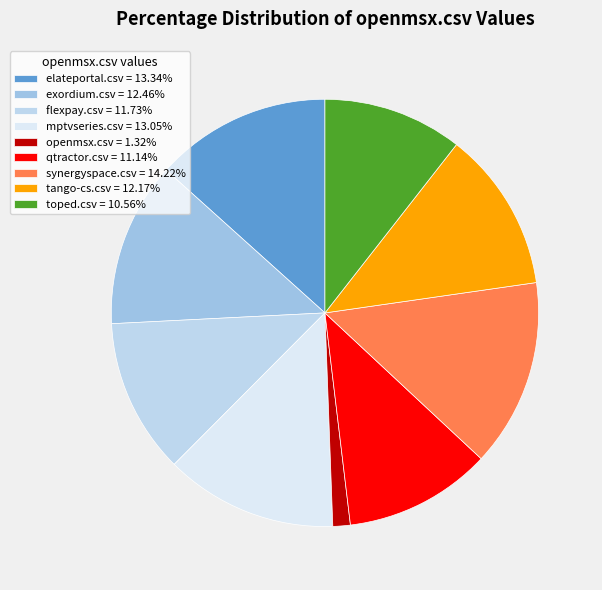

How much of the chart is everything except elateportal.csv?

86.7%